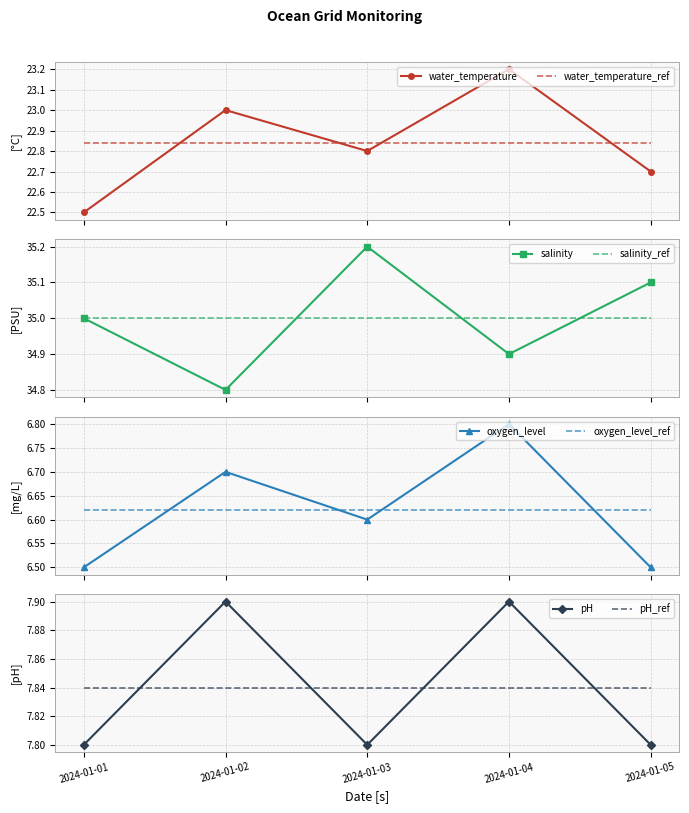

What is the sum of all pH values?

39.2